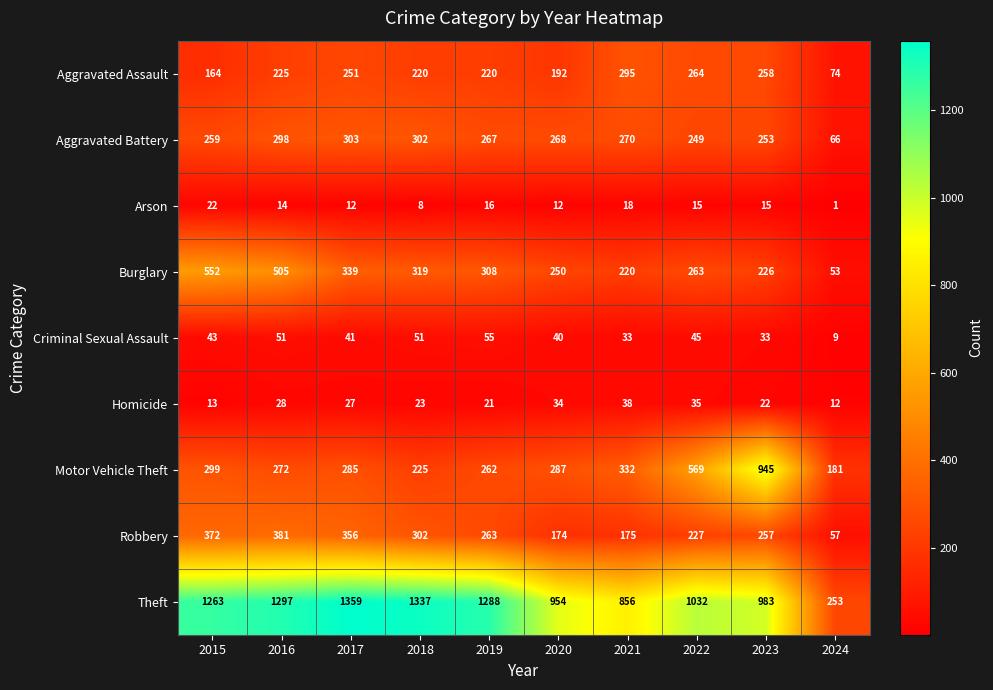

Rank the series at 2021 from lowest to highest value.

Arson, Criminal Sexual Assault, Homicide, Robbery, Burglary, Aggravated Battery, Aggravated Assault, Motor Vehicle Theft, Theft